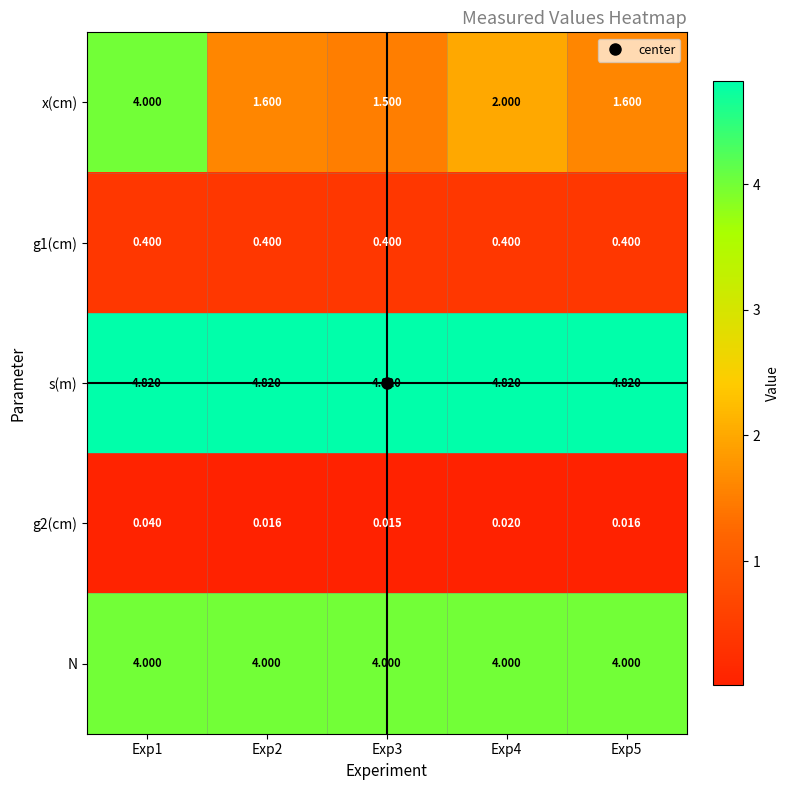

Which series changed the most between Exp1 and Exp3?

x(cm)